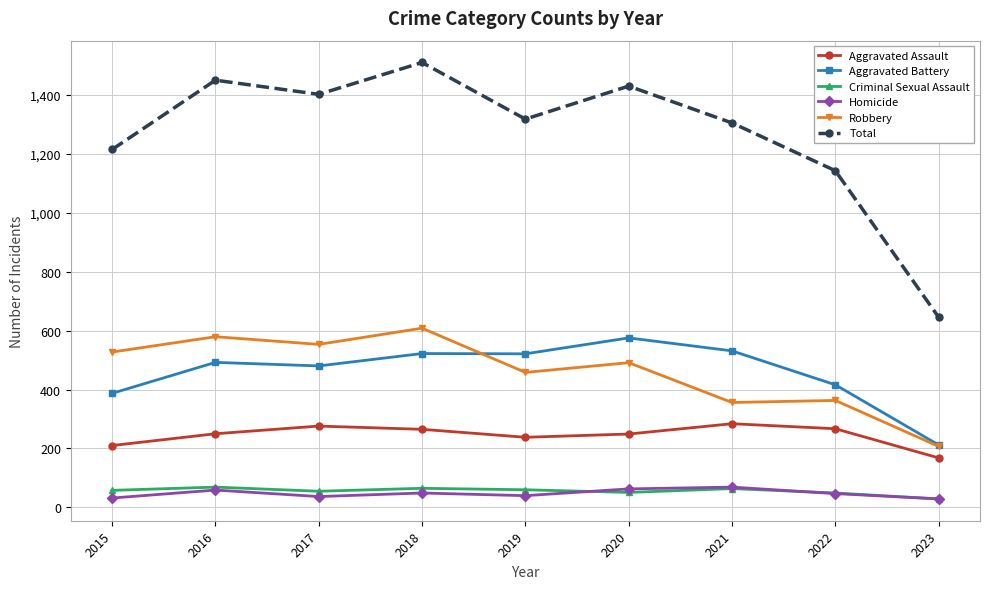

At which label does Robbery reach its minimum?

2023